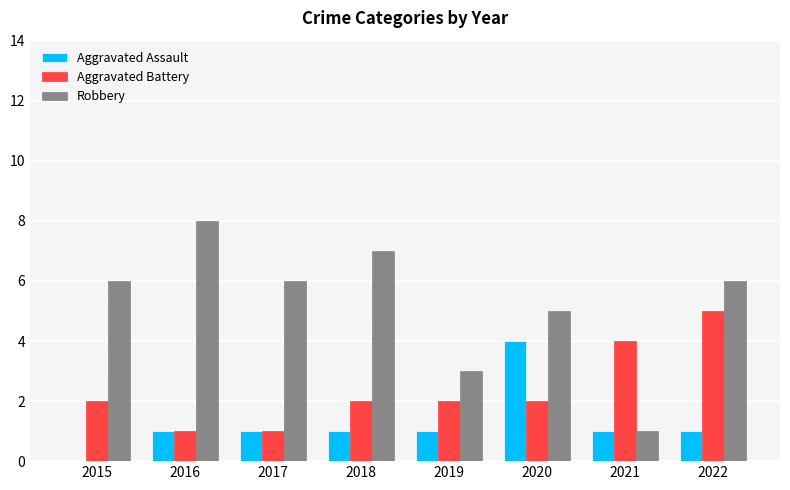

Which category has the highest value in the Aggravated Assault series?

2020